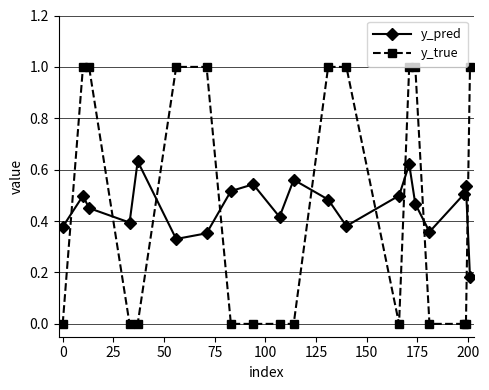

After their last crossing, which series has the higher values: y_pred or y_true?

y_true